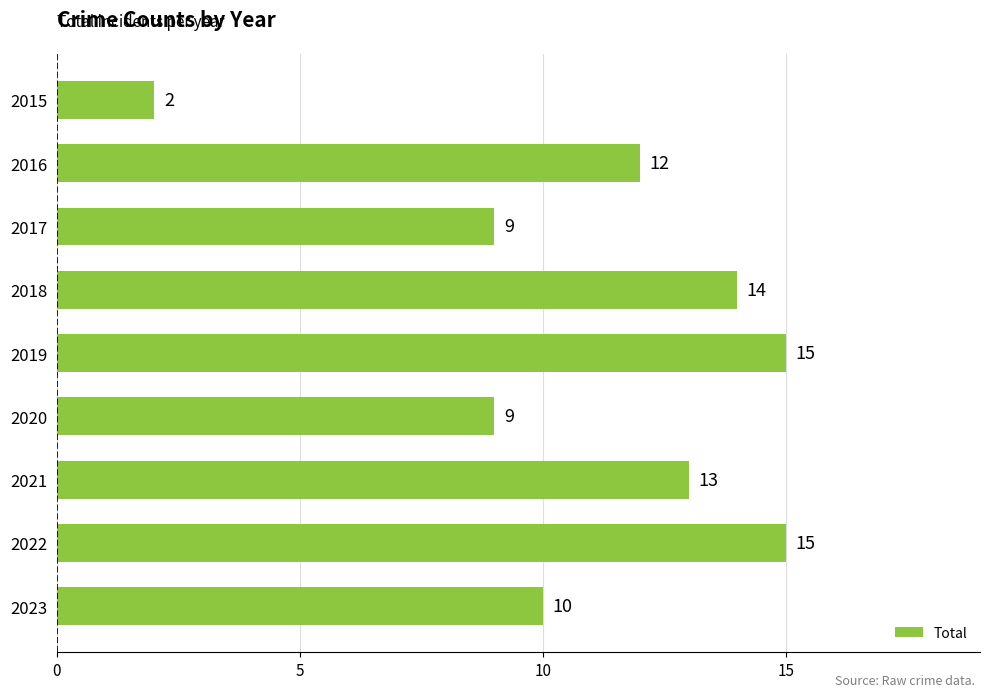

What is the difference between the maximum and minimum values?

13